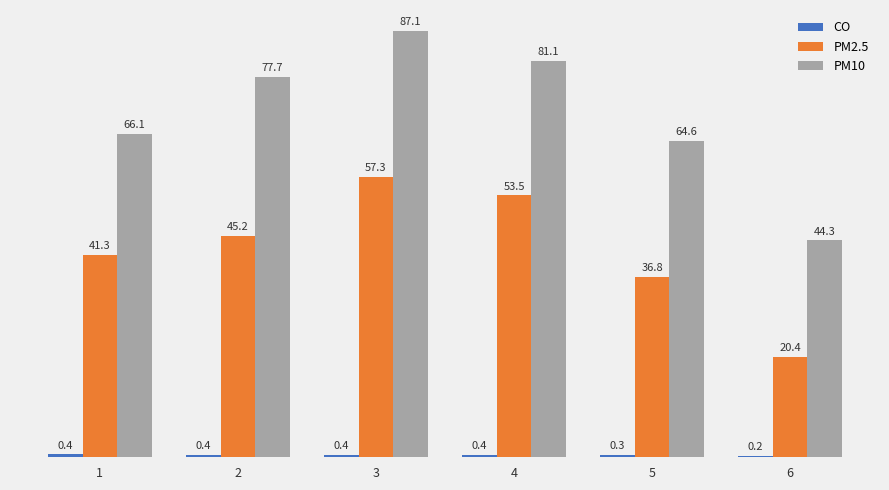

What is the sum of the PM2.5 values at 4 and 3?

110.8